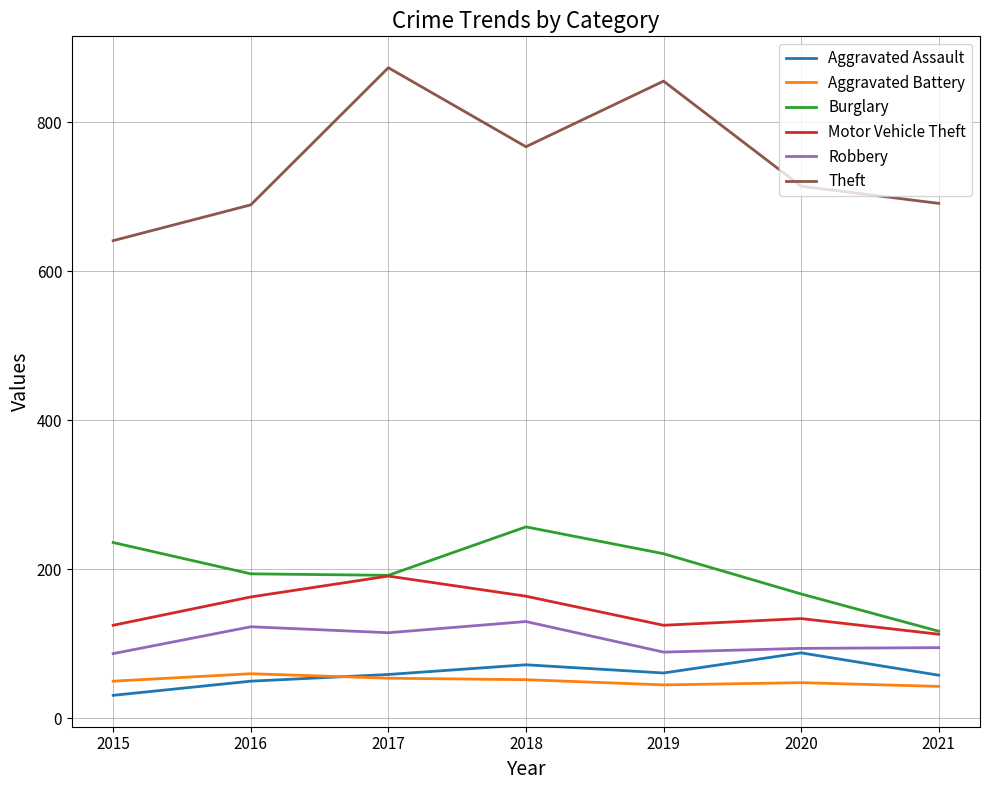

What is the difference between the highest and lowest values at 2020?

666